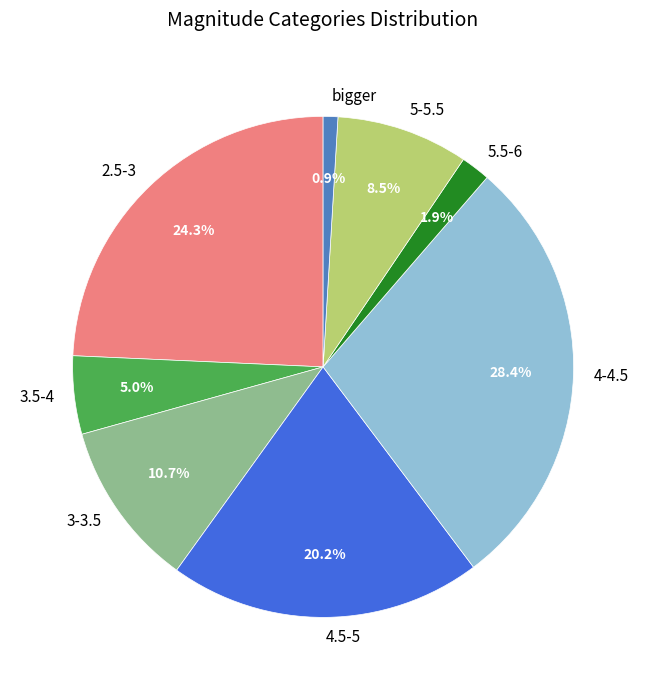

What is the total percentage of 5-5.5 and 4-4.5?

36.9%